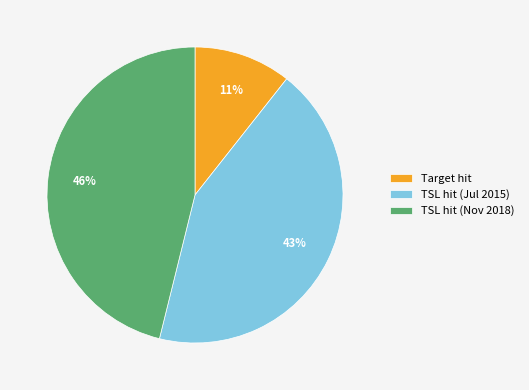

Does any single category account for the majority?

No